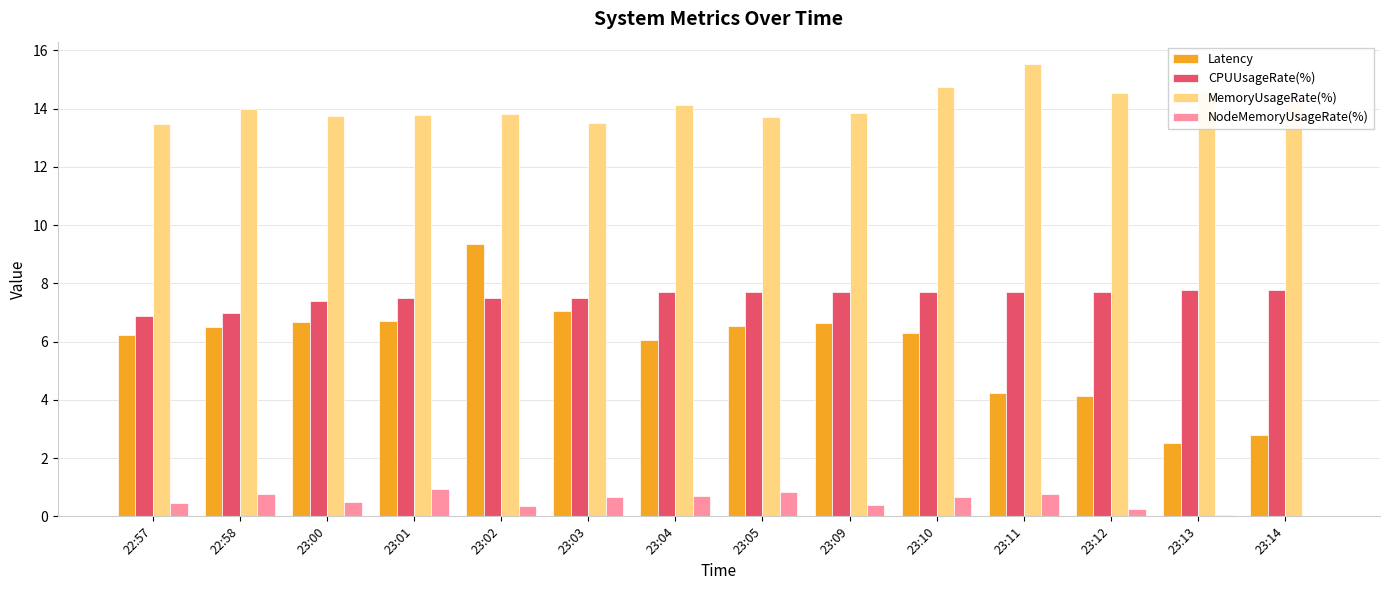

Which series has the largest total across all categories?

MemoryUsageRate(%)